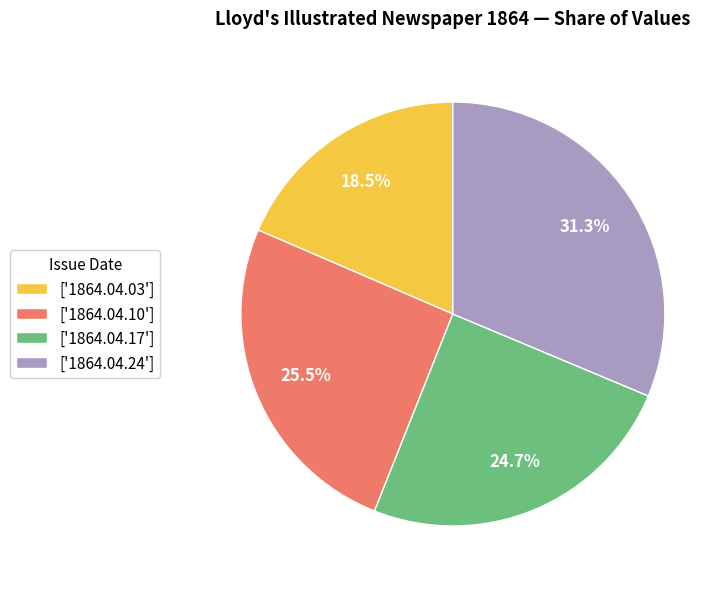

Which category has the biggest portion of the pie?

['1864.04.24']